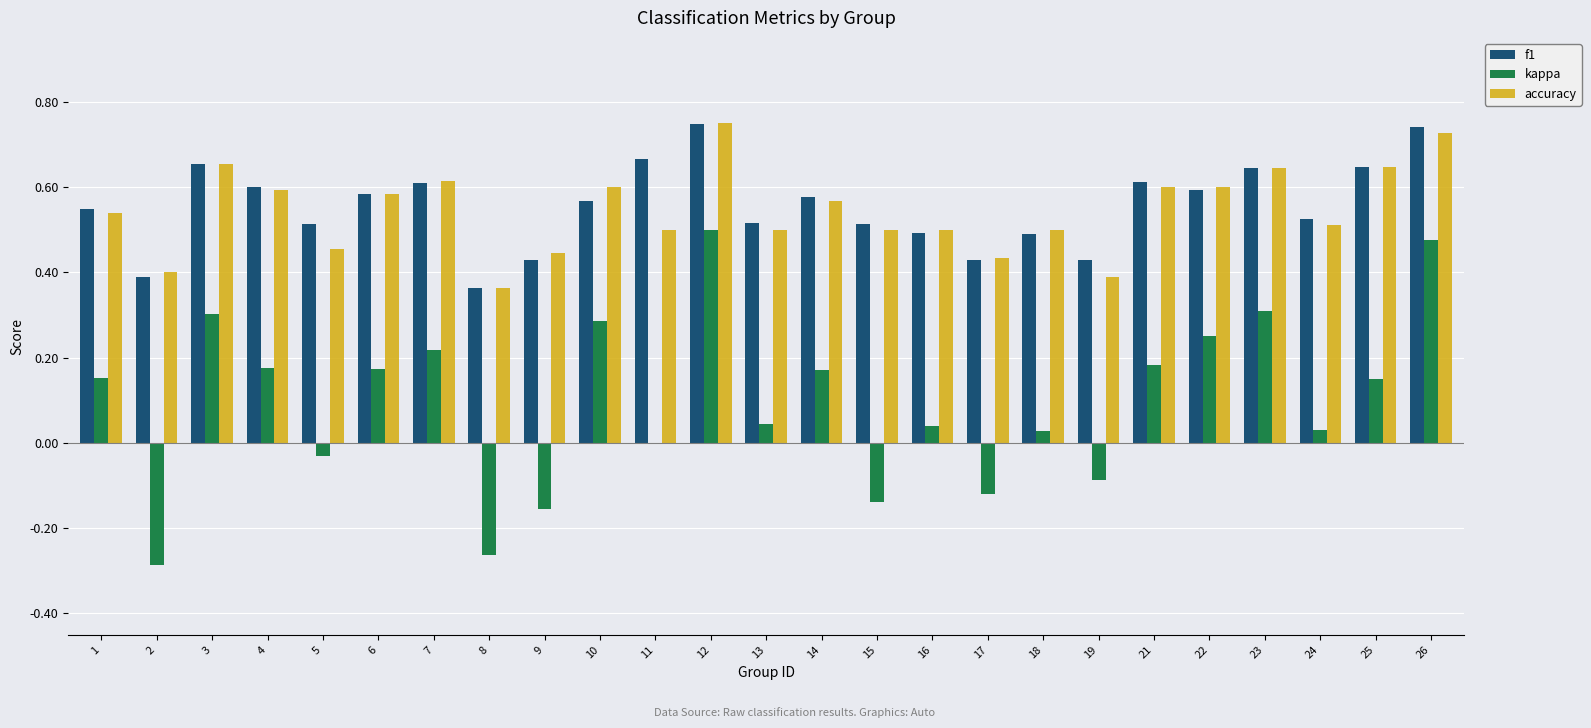

What is the sum of all f1 values?

13.9